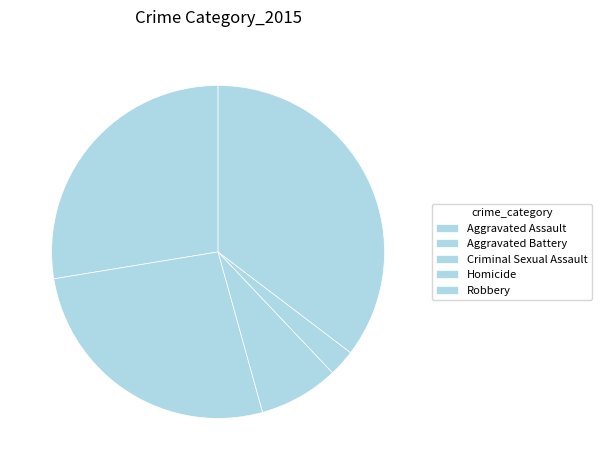

To the nearest percent, what is the difference between the Aggravated Battery and Aggravated Assault slice percentages?

1%